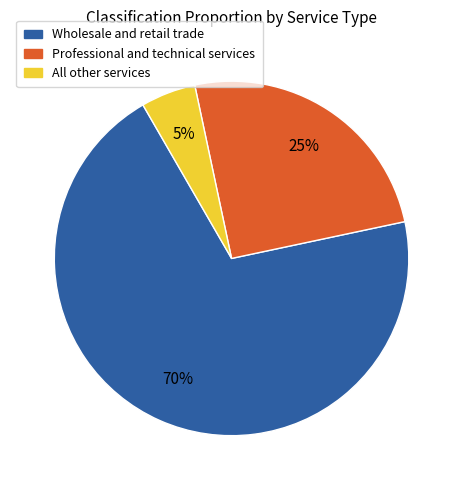

Which has a higher value, All other services or Wholesale and retail trade?

Wholesale and retail trade